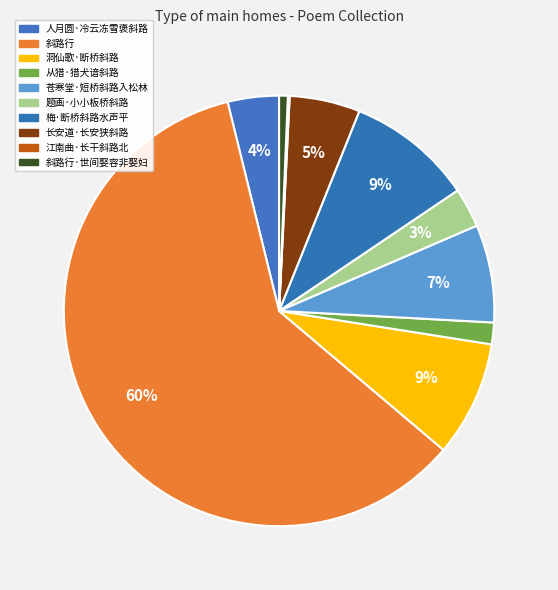

How many segments does this pie chart have?

10